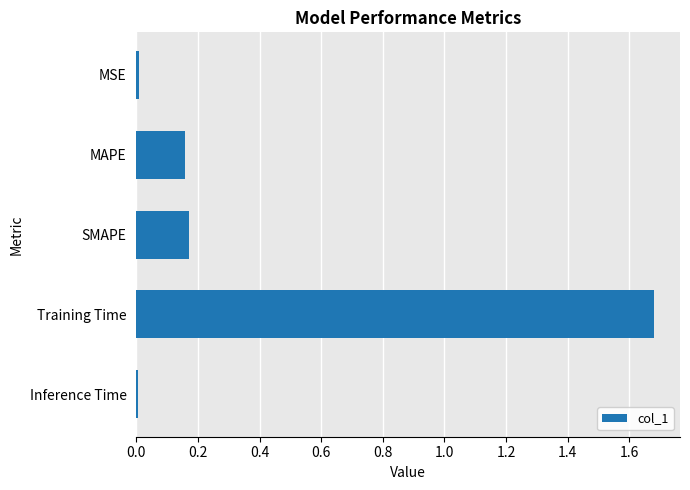

Which has a higher value, MSE or Training Time?

Training Time